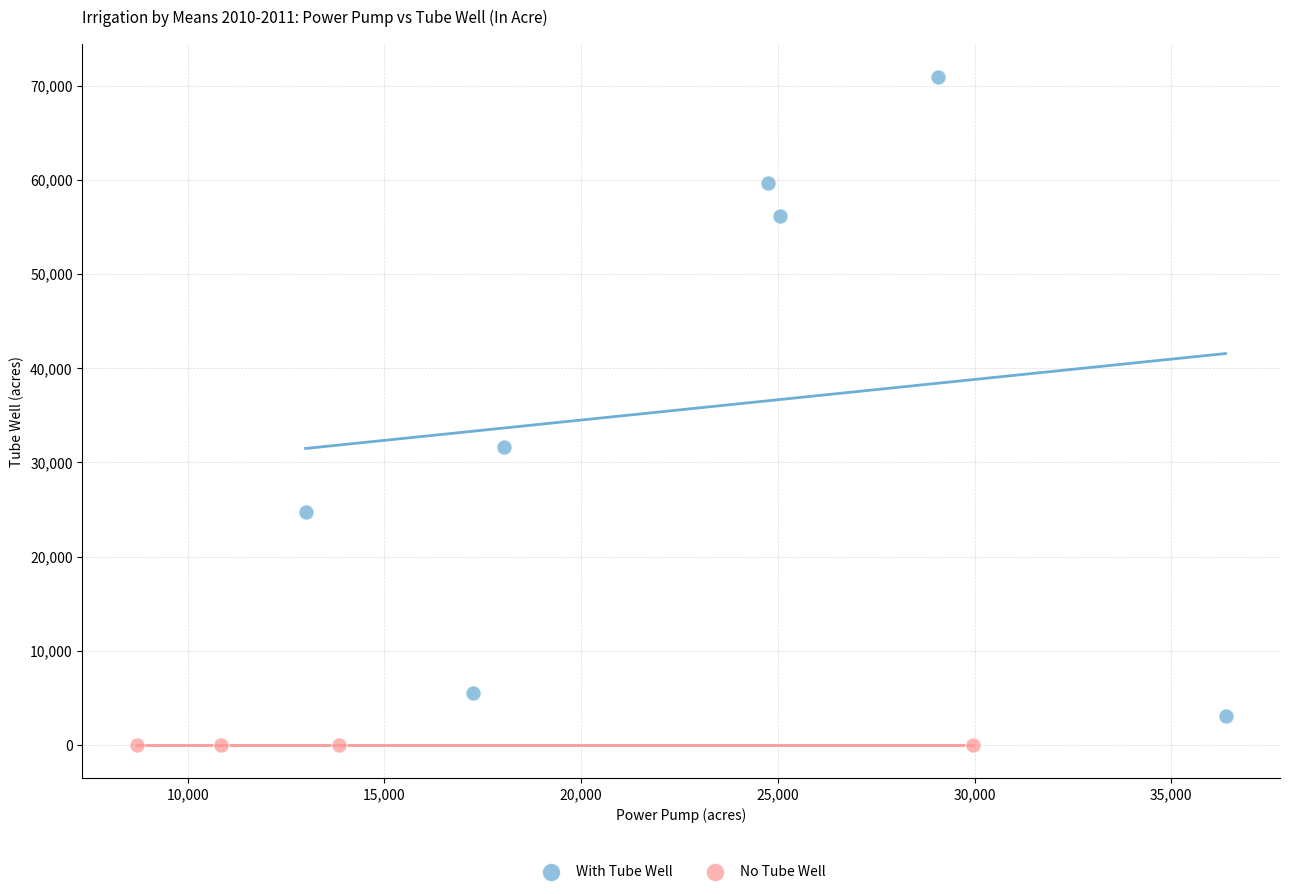

What are all the series names shown in the legend?

With Tube Well, No Tube Well